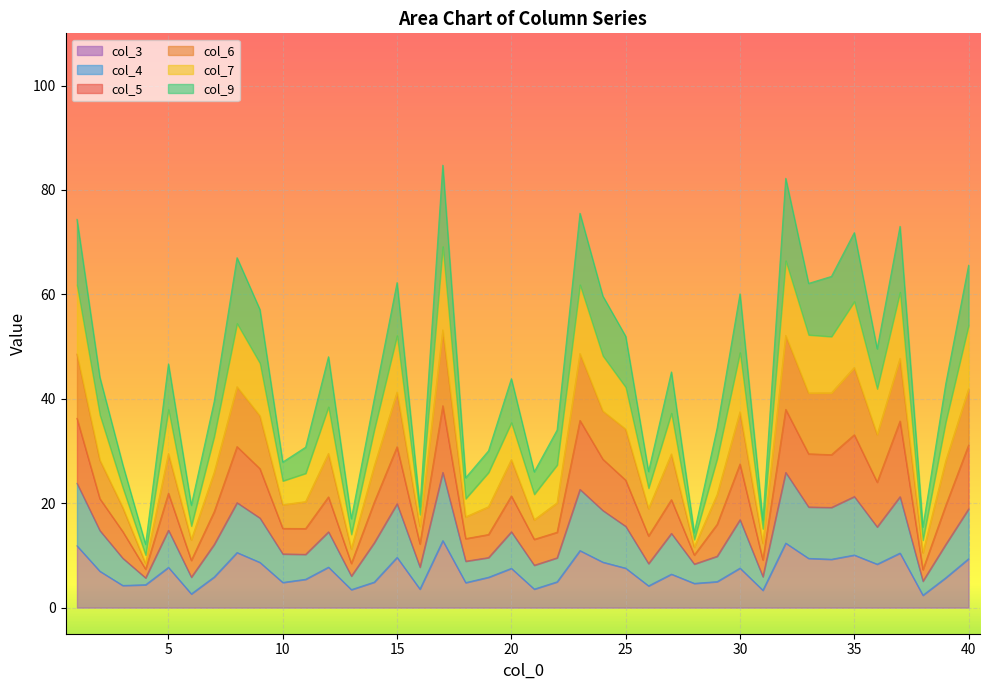

True or false: col_3 has a value of 9.4 at 40.

True